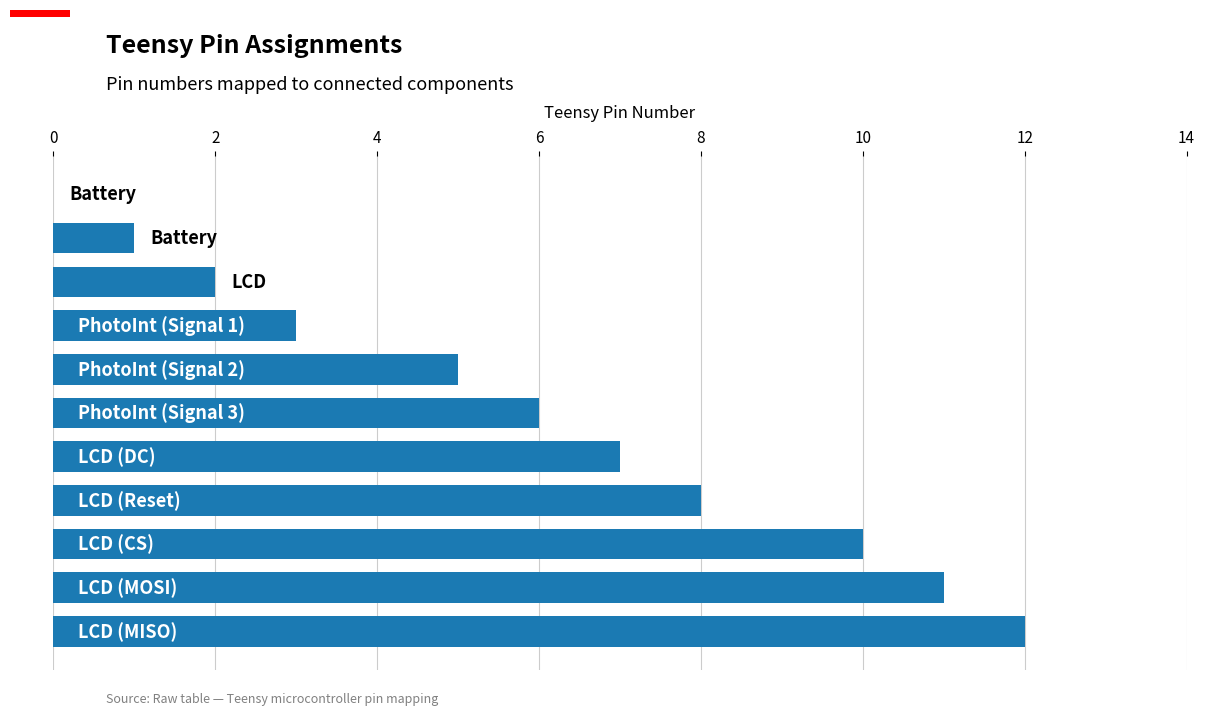

What is the maximum value shown in the chart?

12